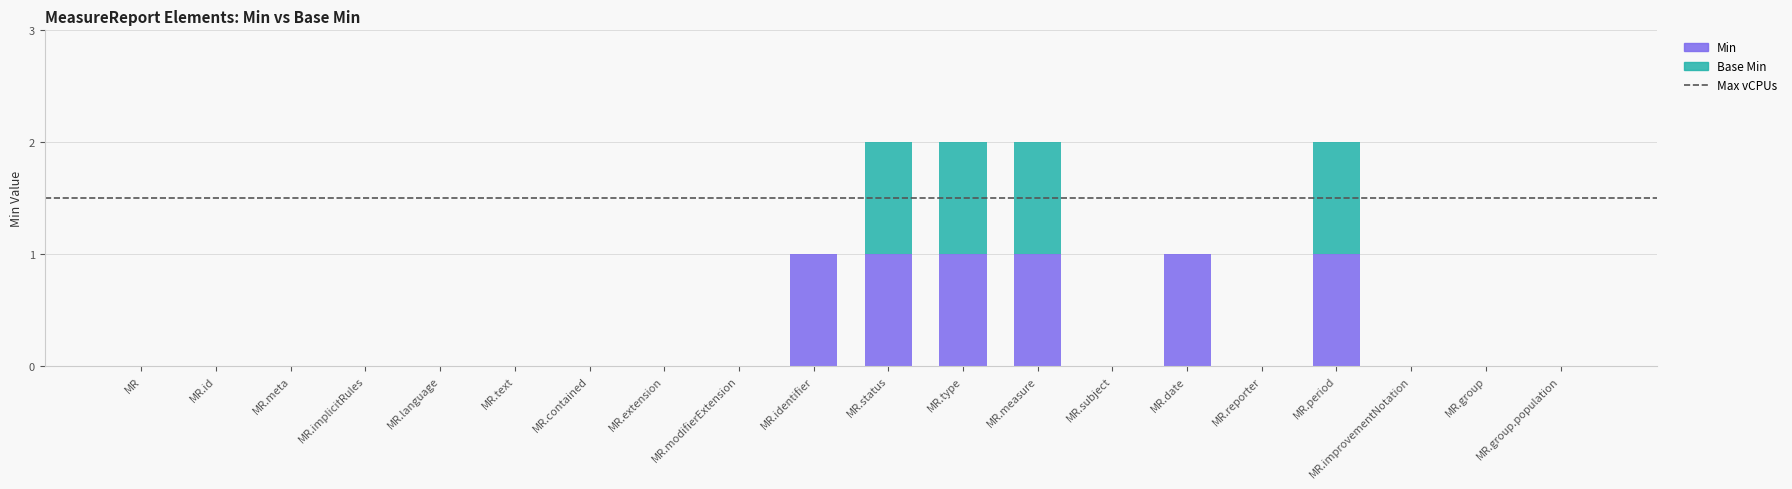

How many distinct data groups are displayed?

2